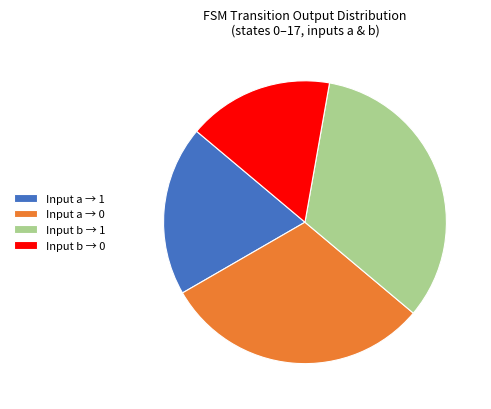

What is the largest slice in the pie chart?

Input b → 1